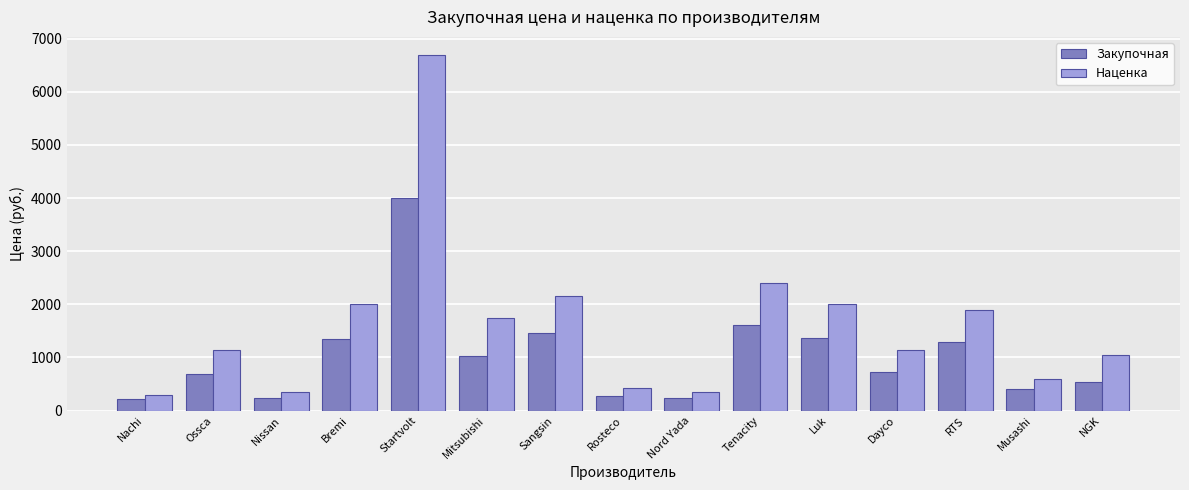

What value does the Наценка series have at NGK, to the nearest 50?

1050